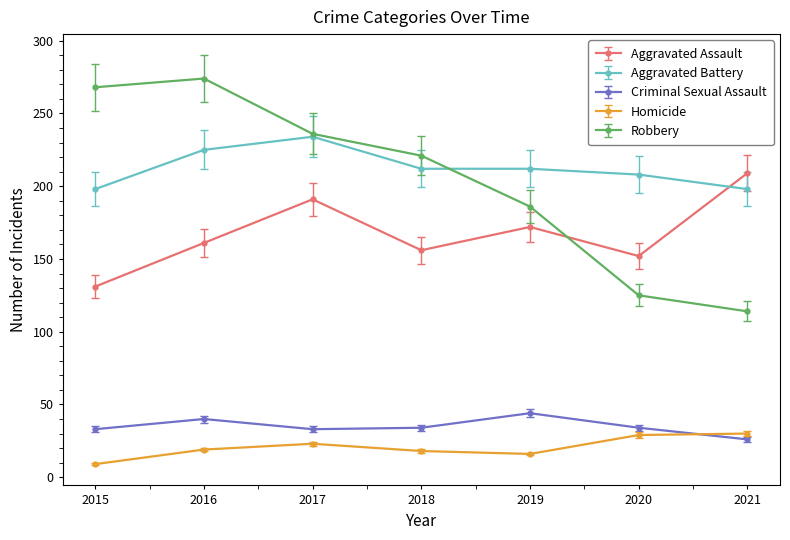

The Robbery series shows 101.0 at 2015. True or false?

False